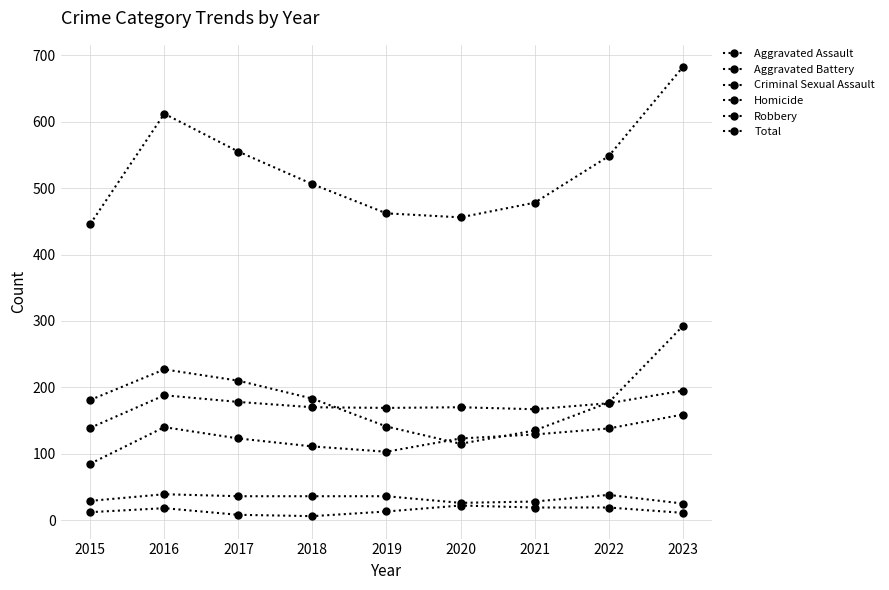

How many data points in Total are less than 506?

4